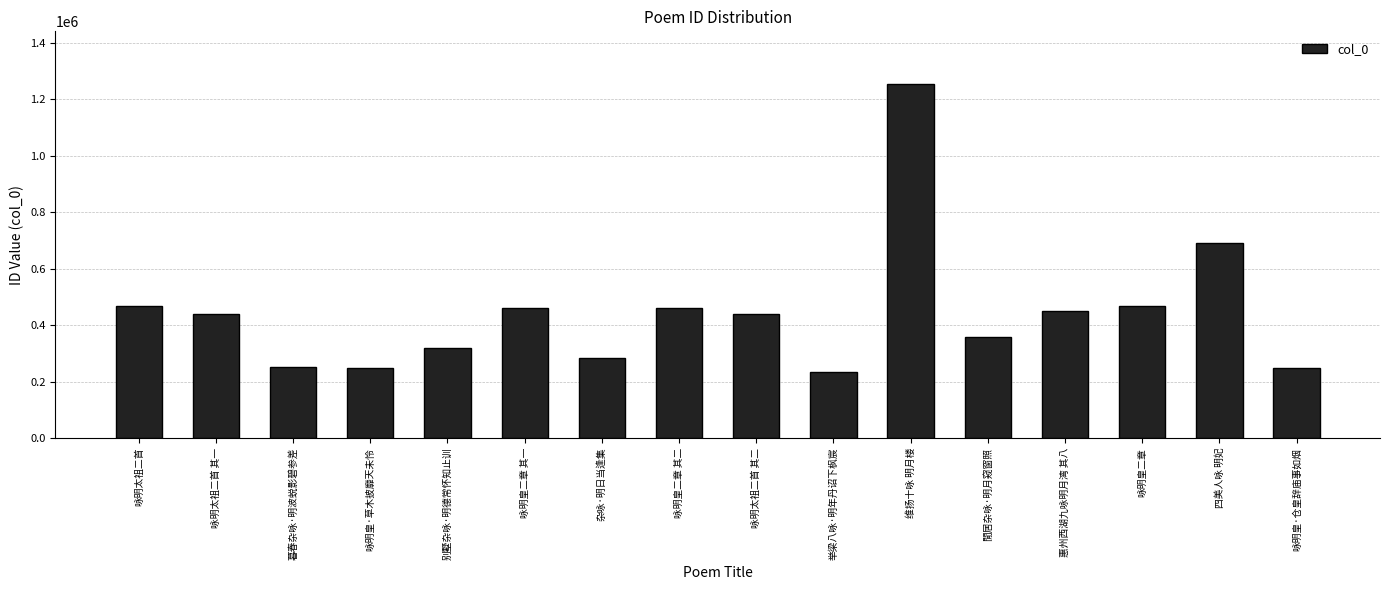

How many bars are there in total?

16